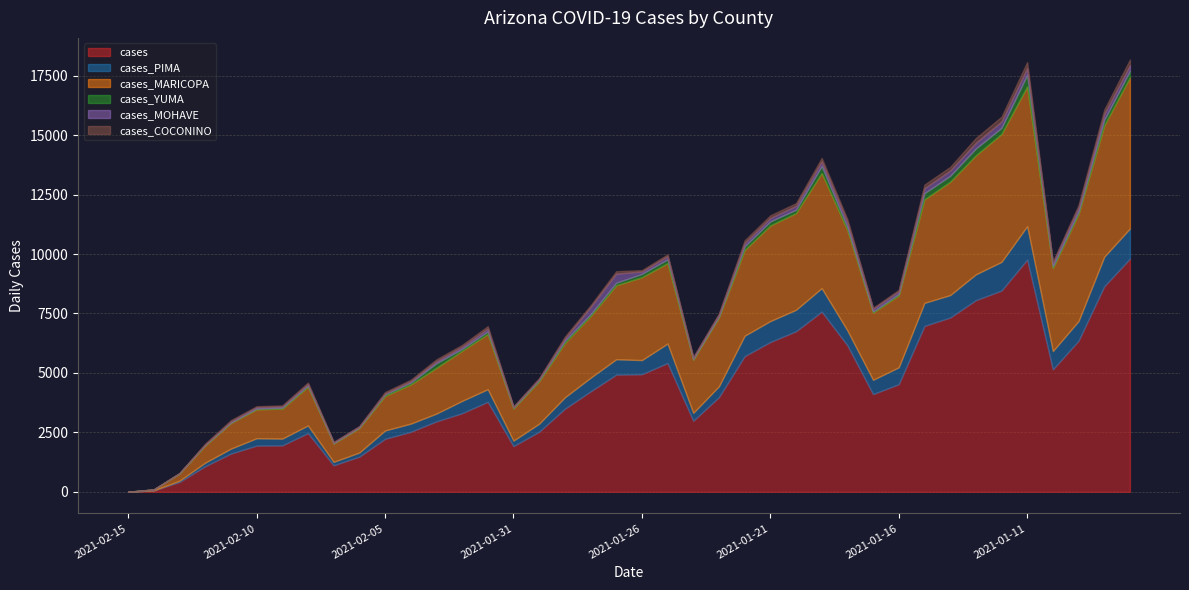

What are all the series names shown in the legend?

cases, cases_PIMA, cases_MARICOPA, cases_YUMA, cases_MOHAVE, cases_COCONINO